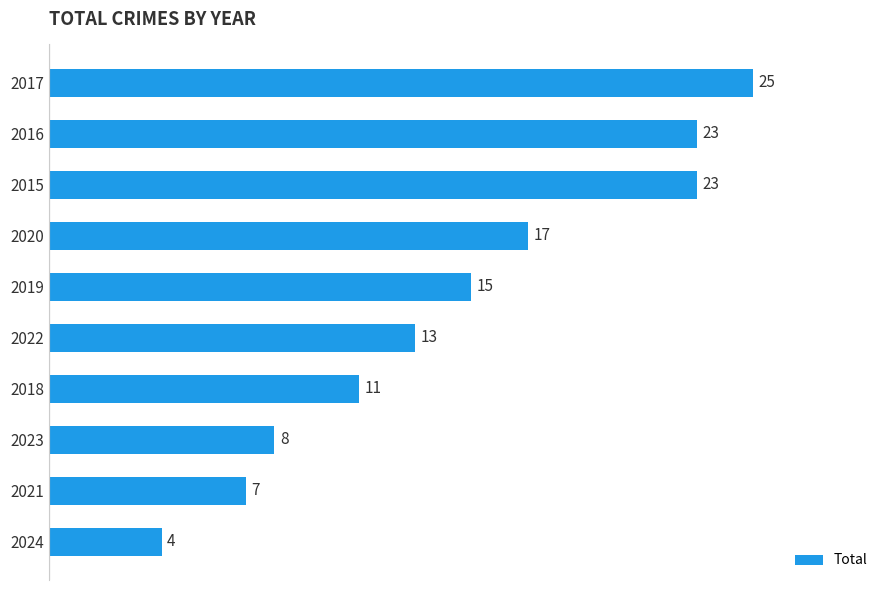

At which label is the value closest to 14?

2022